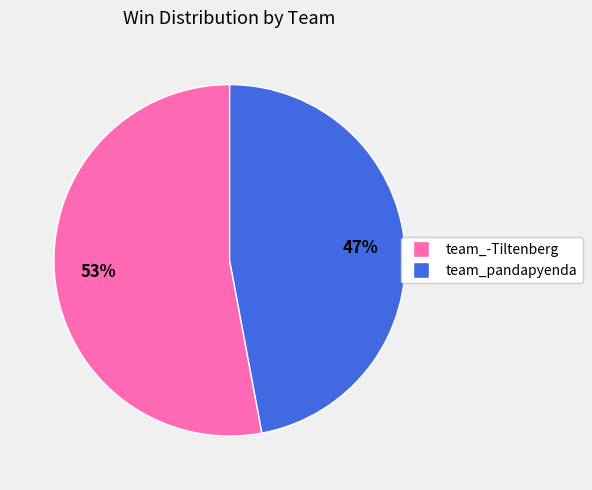

To the nearest percent, what percentage of the pie is team_-Tiltenberg?

53%